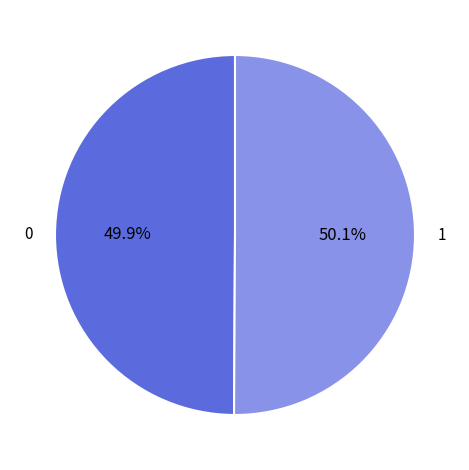

Approximately how many times larger is the value at 1 compared to 0?

1.0